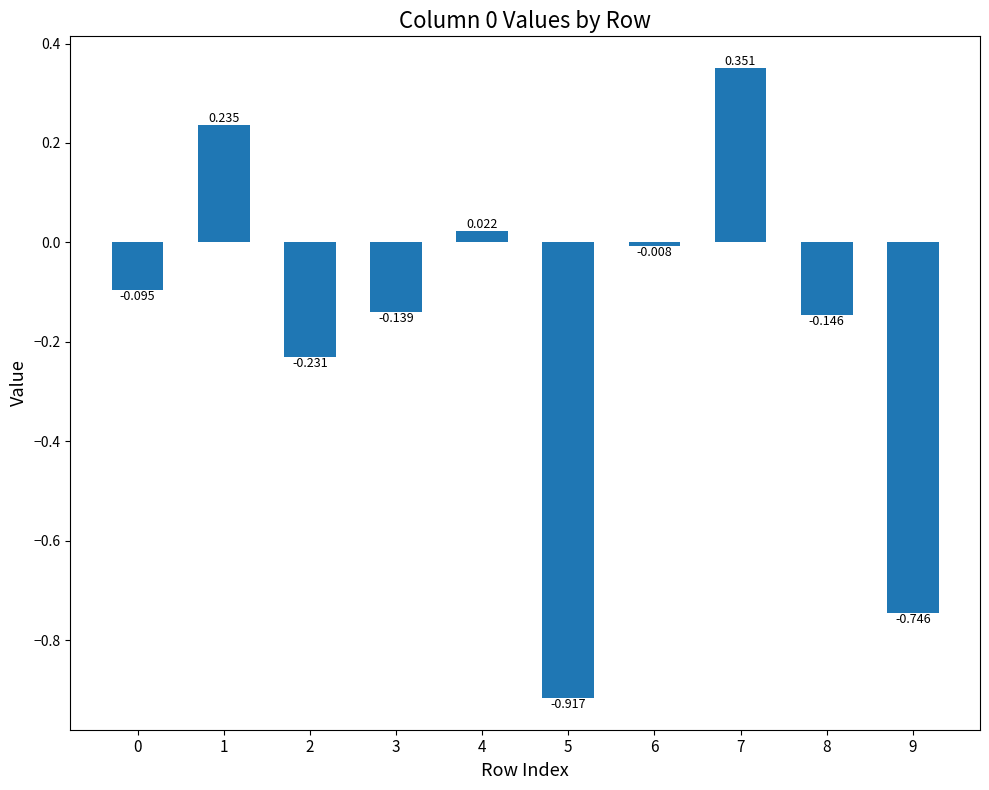

What is the difference between the second highest and minimum values?

1.2